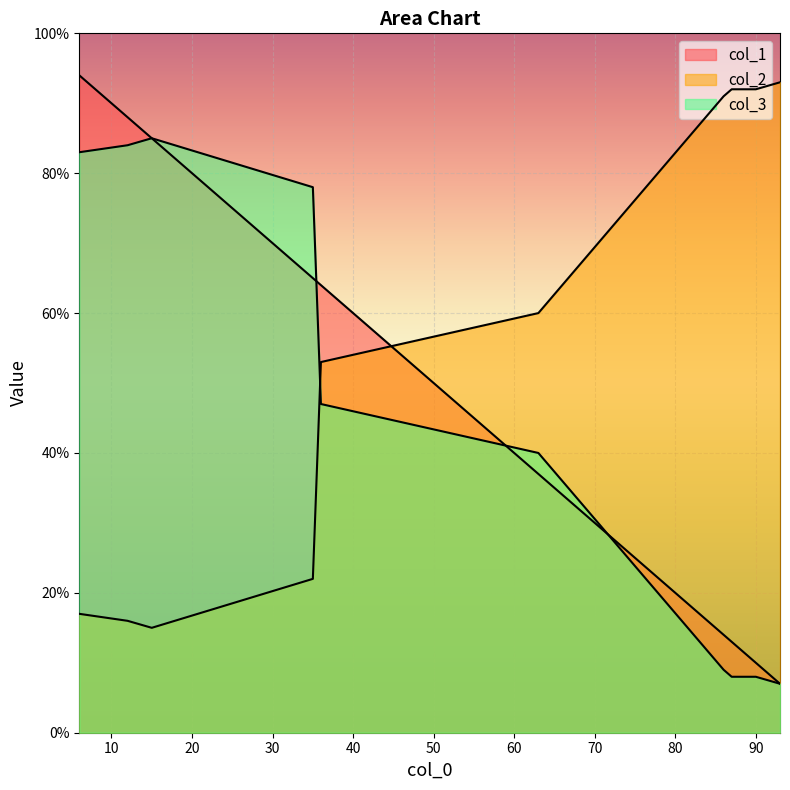

What is the sum of all col_2 values?

551